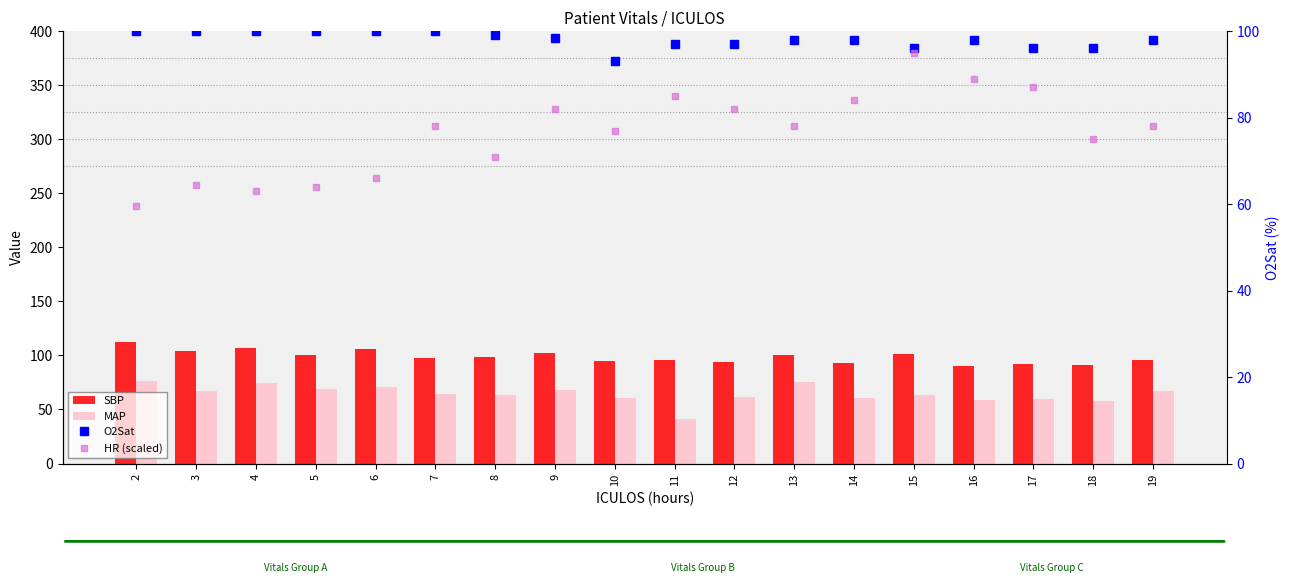

Which series has the widest spread of values?

HR (scaled)